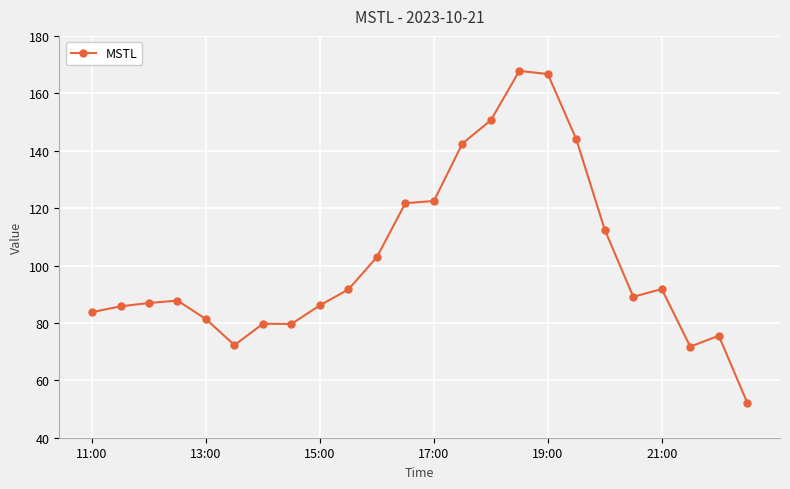

What is the smallest value displayed?

52.2